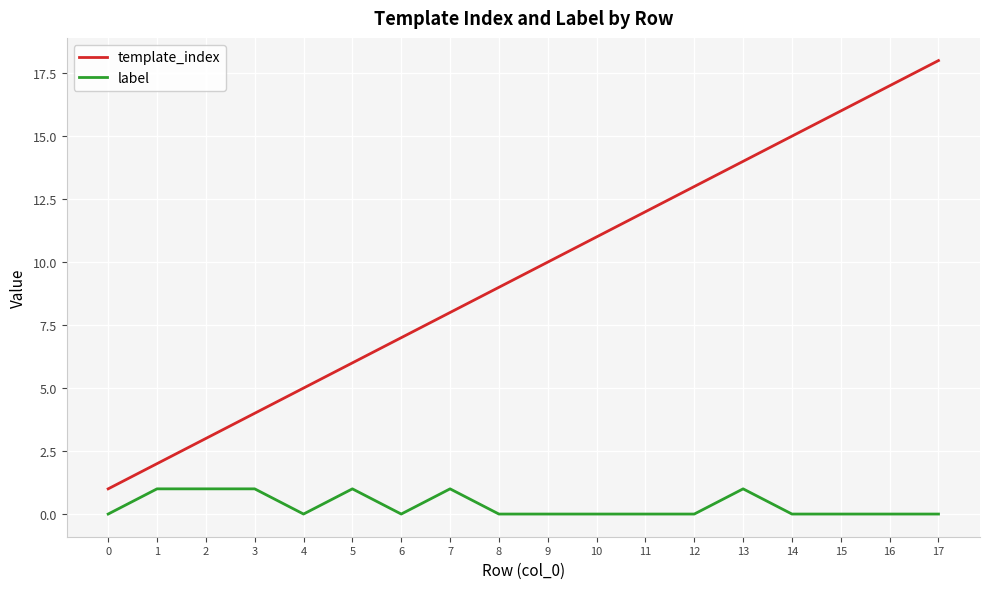

What are all the series names shown in the legend?

template_index, label